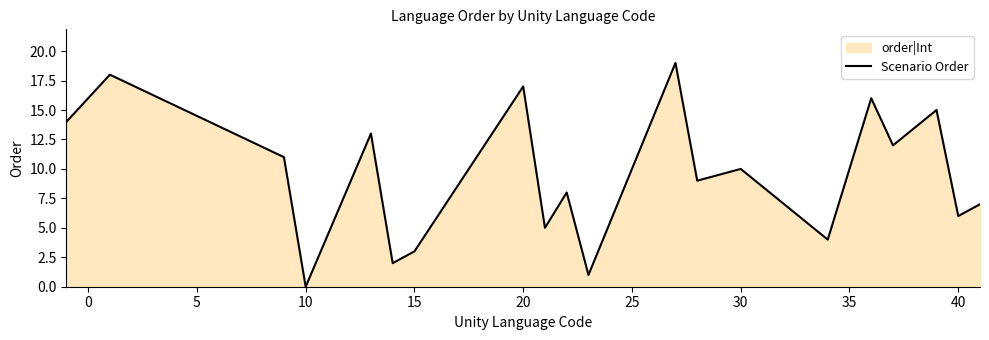

Reading left to right, transcribe all the data shown in this chart.

14	18	11	0	13	2	3	17	5	8	1	19	9	10	4	16	12	15	6	7